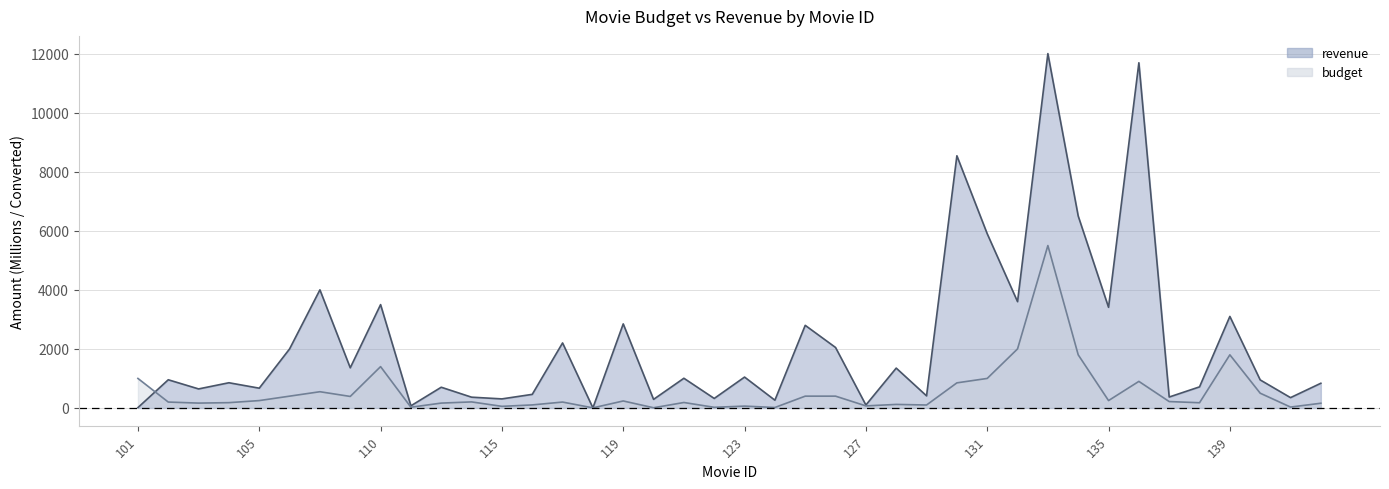

Does the chart have visible grid lines?

Yes